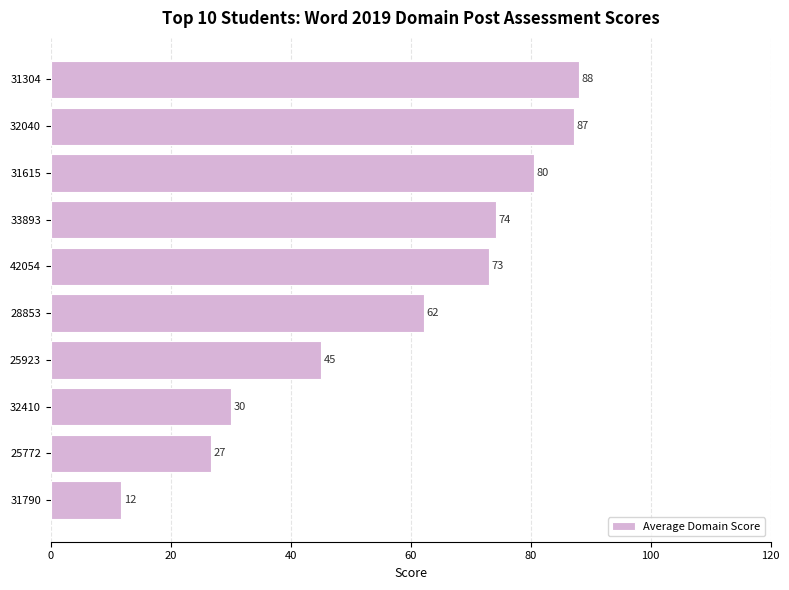

What is the maximum value shown in the chart?

88.0